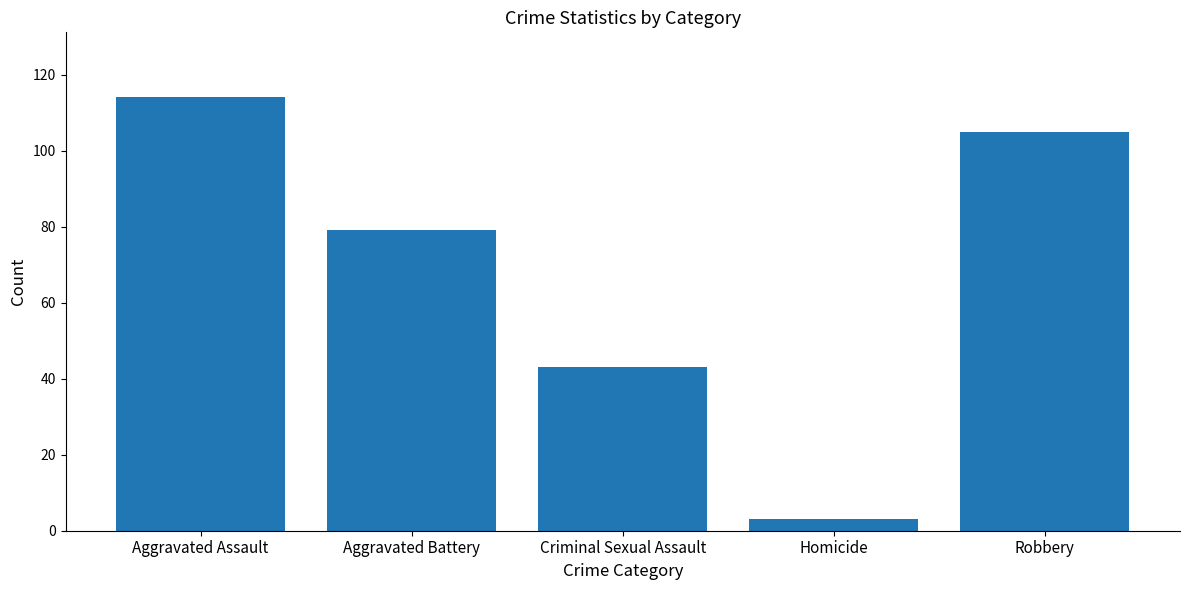

What is the change in value from Aggravated Assault to Robbery?

-9